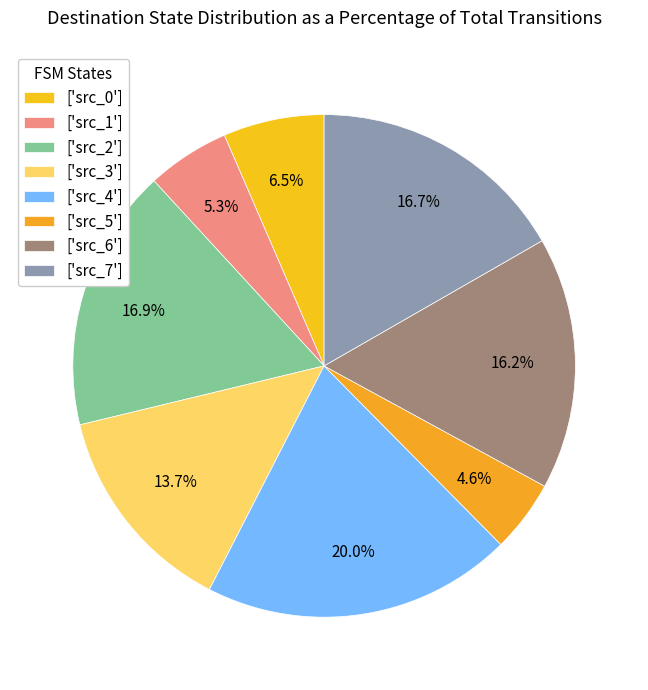

How many slices are in this pie chart?

8